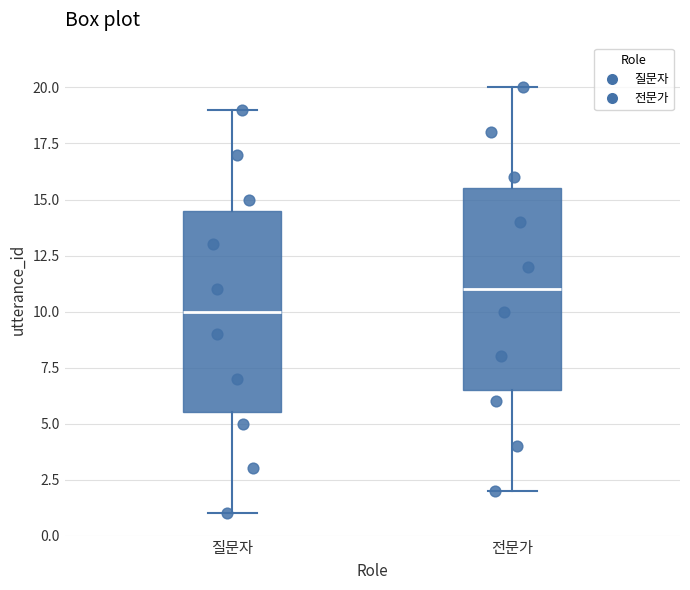

Reading left to right, transcribe this box plot: for each box, give where its median line is, the range the box spans, and where its two whiskers end, as read against the y-axis. The values are not printed on the chart, so give them approximately, as read against the axis.

질문자: median 10.0, box 5.5 to 14.5, whiskers 1.0 to 19.0
전문가: median 11.0, box 6.5 to 15.5, whiskers 2.0 to 20.0